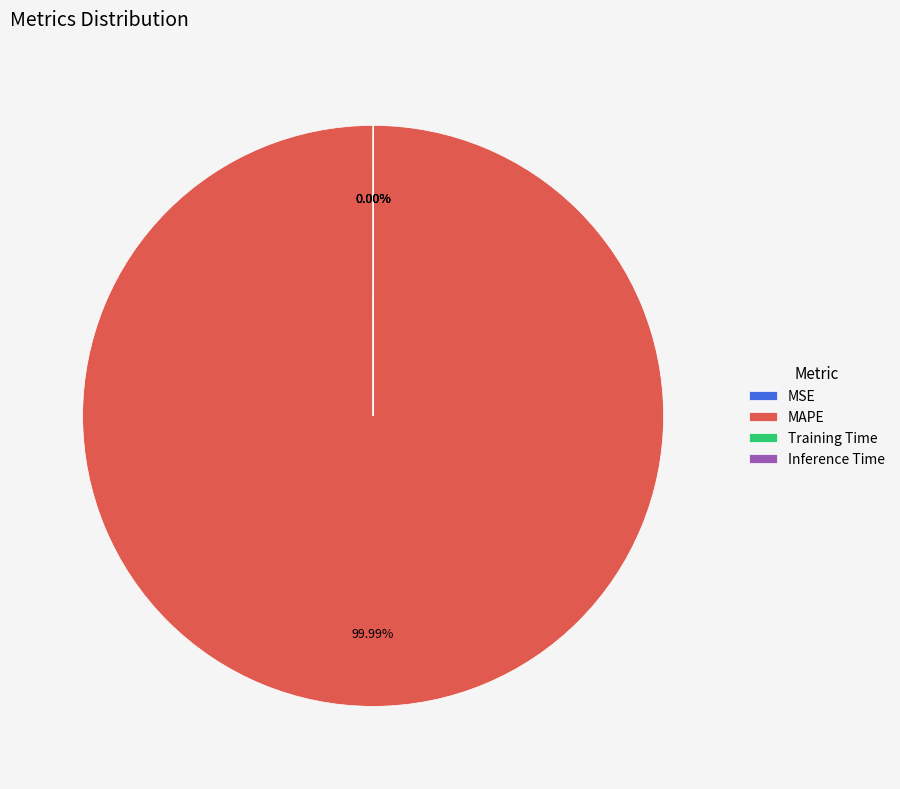

Which category has the biggest portion of the pie?

MAPE